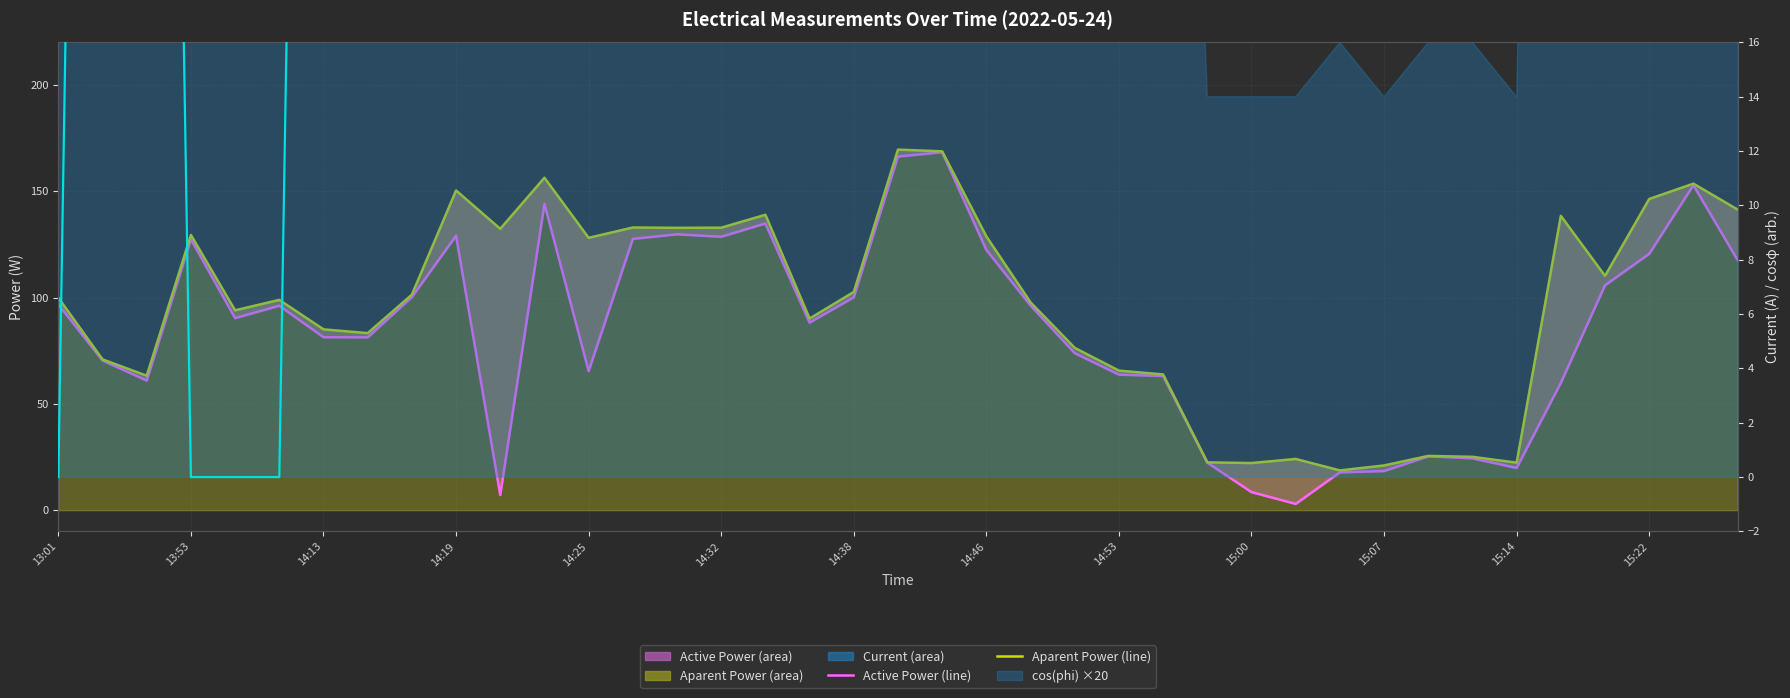

Rank the series by their maximum value, from lowest to highest.

cos(phi) ×20, Active Power (line), Aparent Power (line)